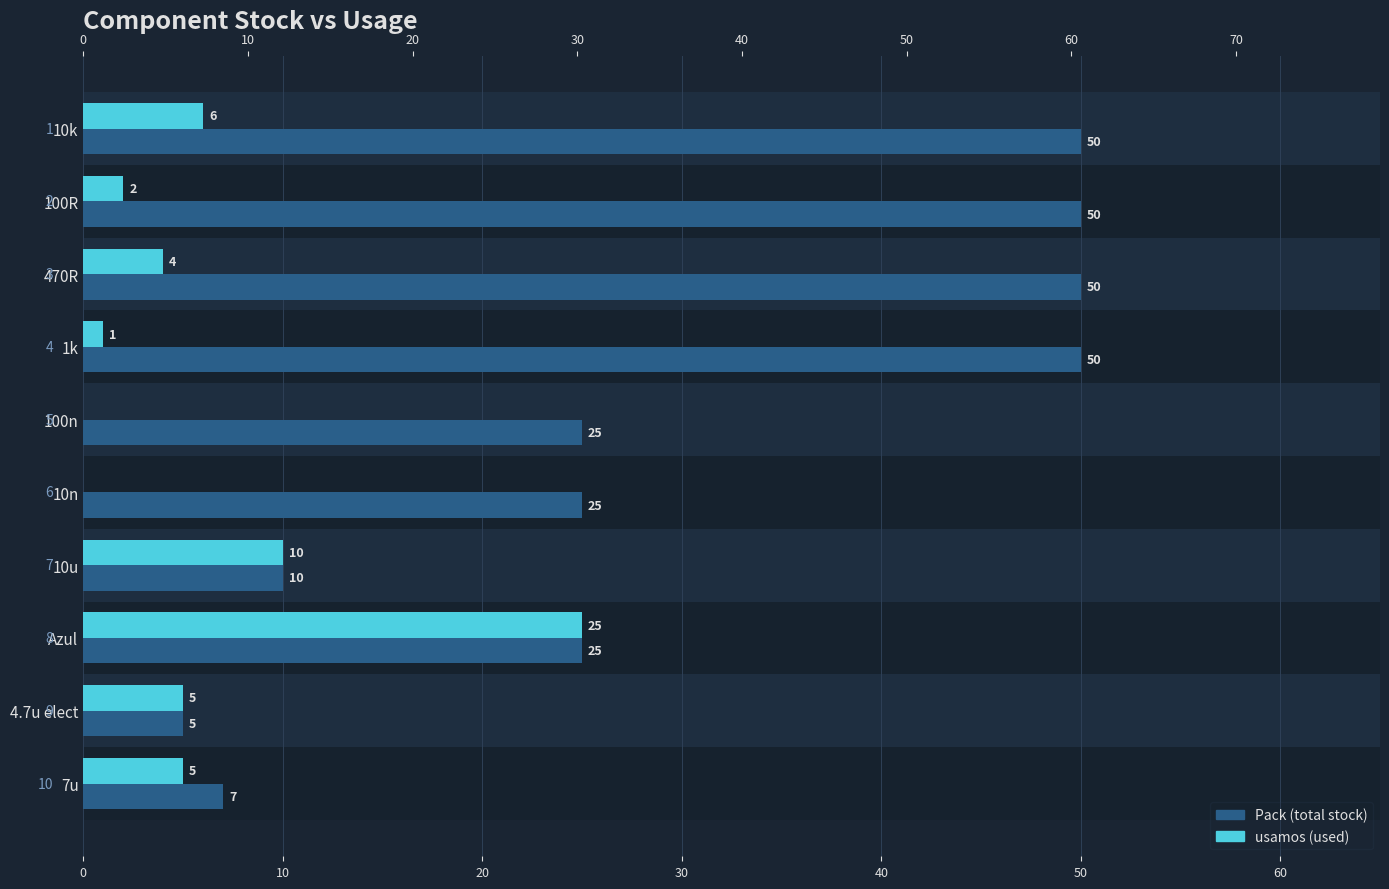

Rank the series at 10k from lowest to highest value.

usamos, Pack